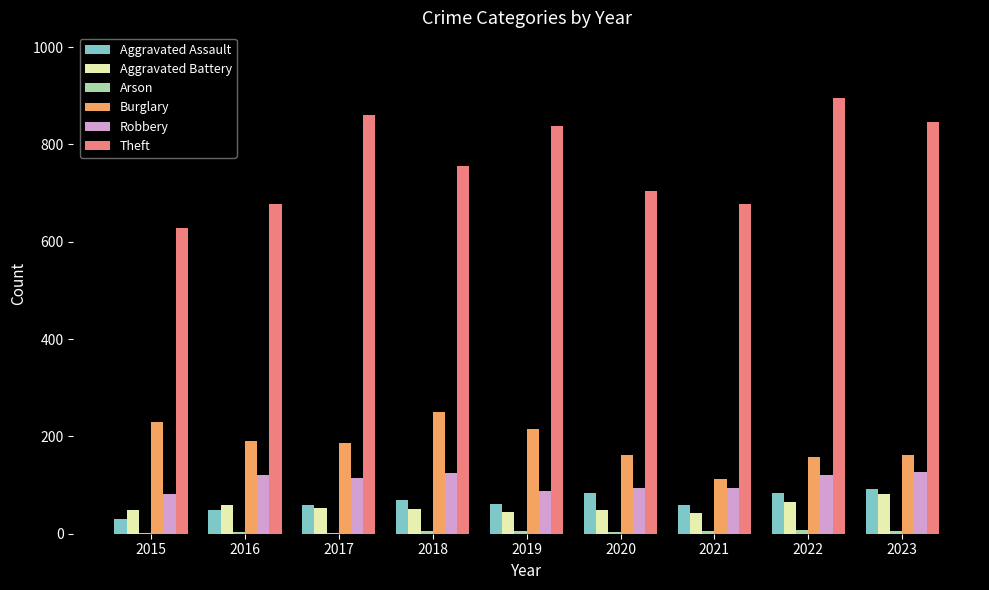

Count the number of categories in the chart.

9